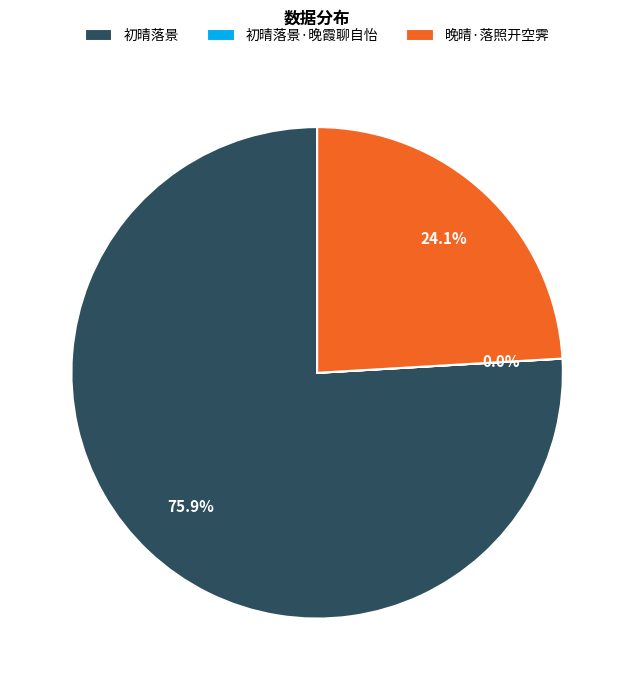

Between 晚晴·落照开空霁 and 初晴落景, which is larger?

初晴落景